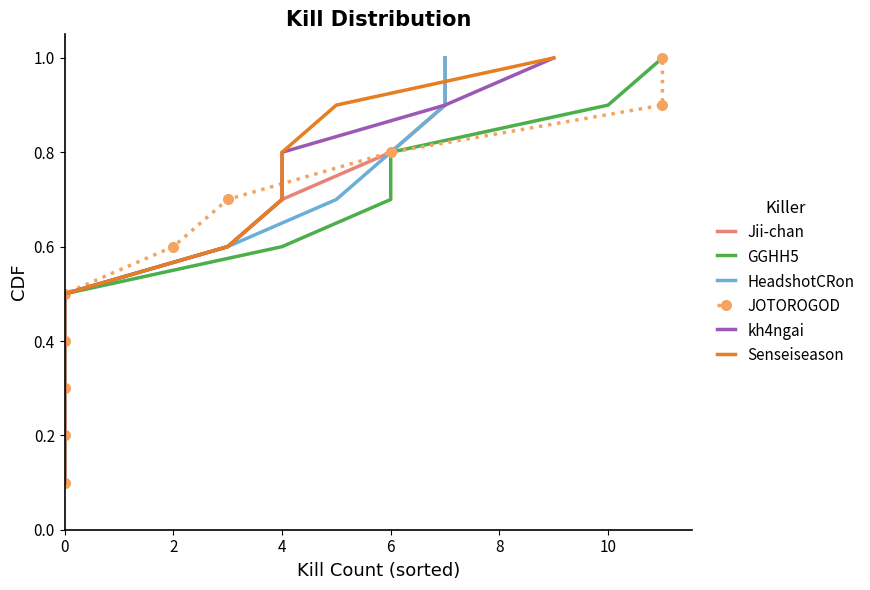

What is the maximum value for GGHH5?

1.0